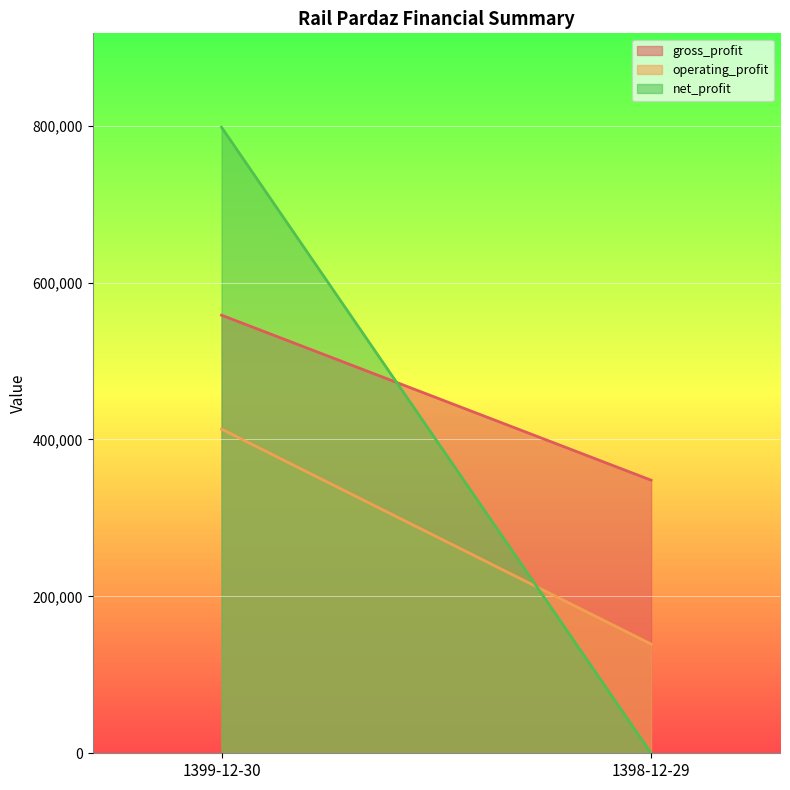

How many categories are shown in the chart?

2